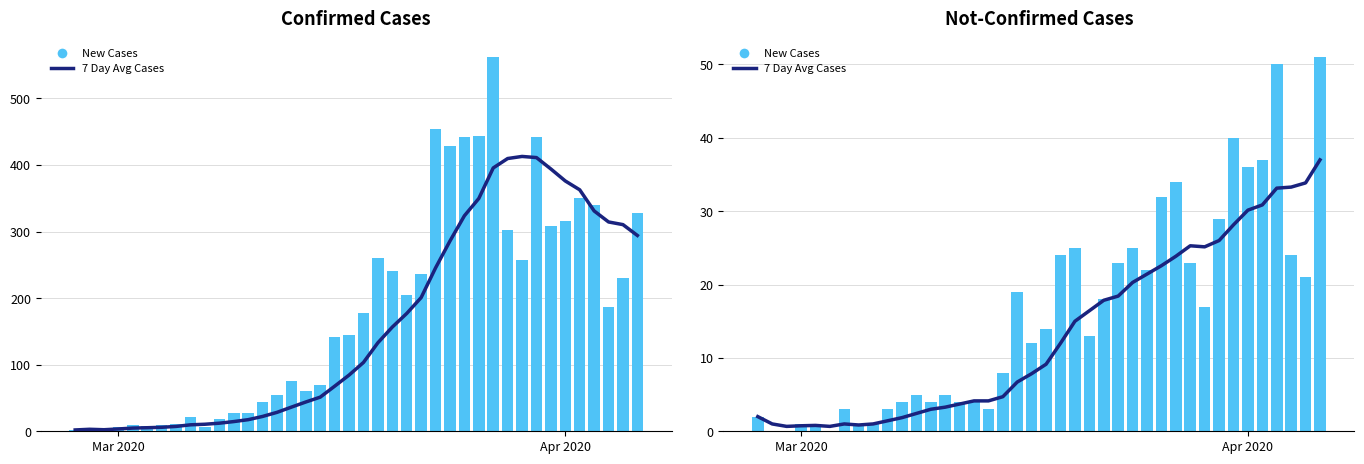

What is the value of the New Cases bar at the 40th from the left?

51.0